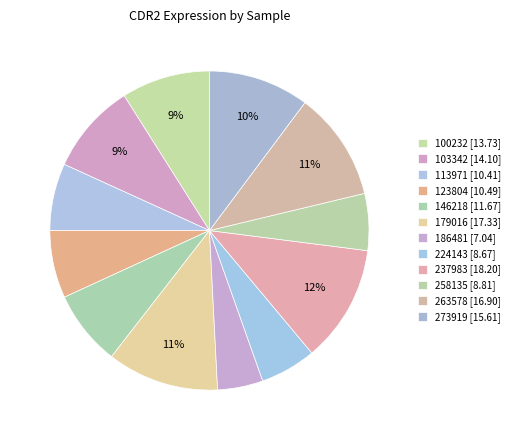

Which slice is the largest?

237983